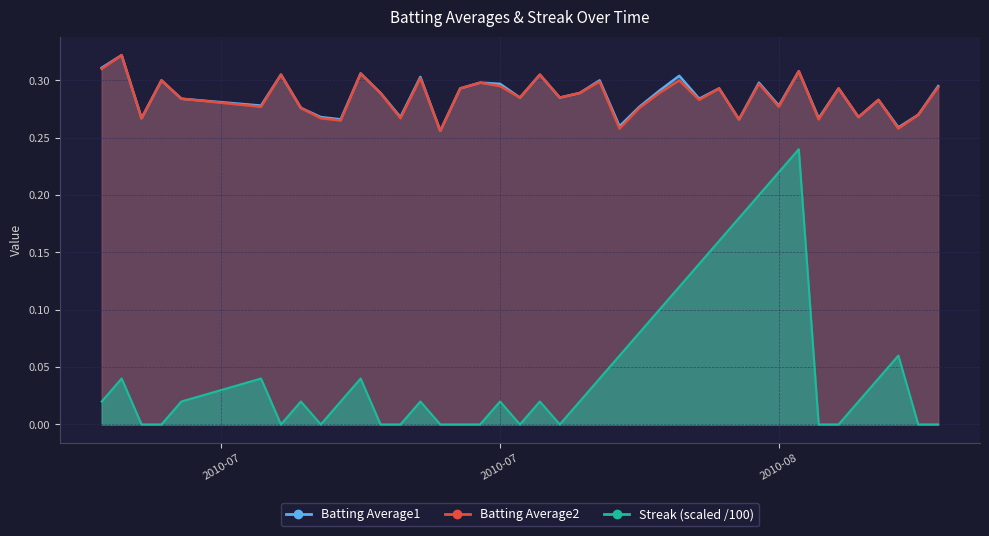

What position from the right is 2010-08-08?

11